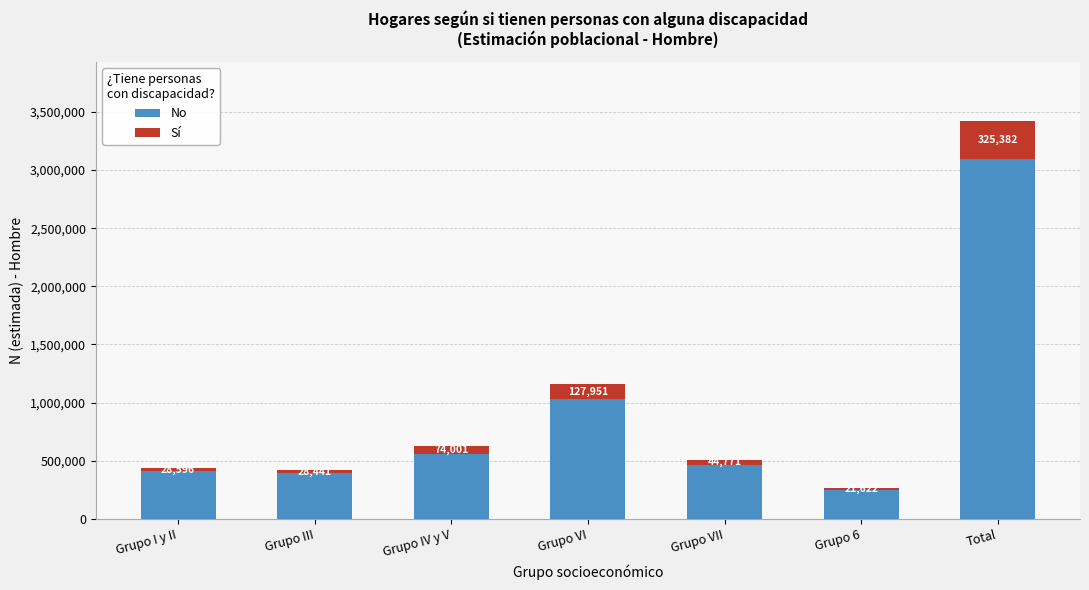

Reading left to right, list the values for the No series.

Grupo I y II=408615	Grupo III=390356	Grupo IV y V=555414	Grupo VI=1031058	Grupo VII=463707	Grupo 6=244211	Total=3093361